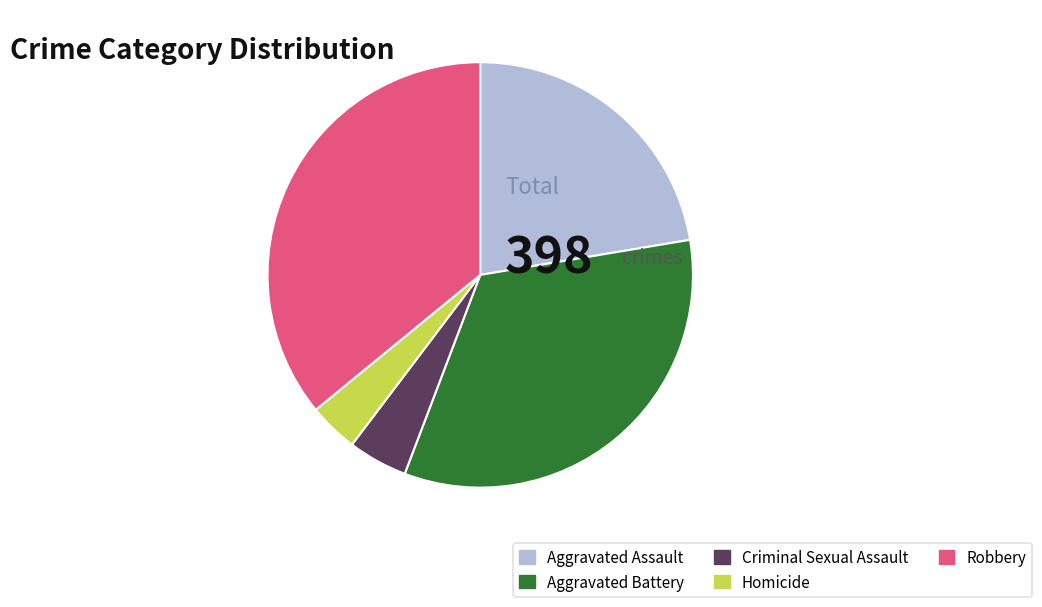

What is the largest slice in the pie chart?

Robbery